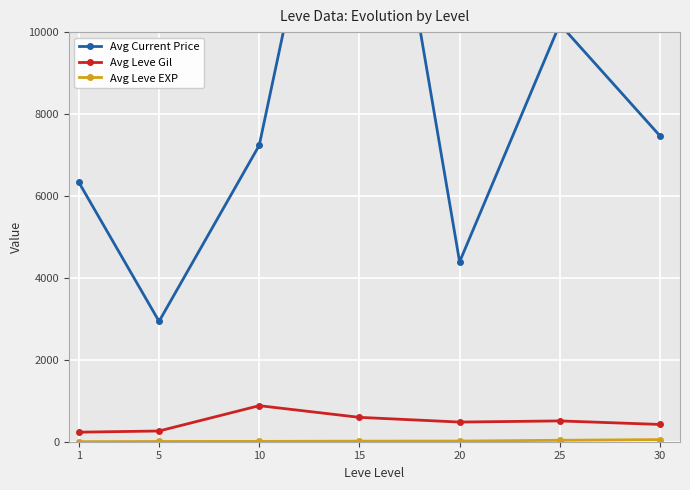

True or false: Avg Current Price and Avg Leve EXP intersect in this chart.

False